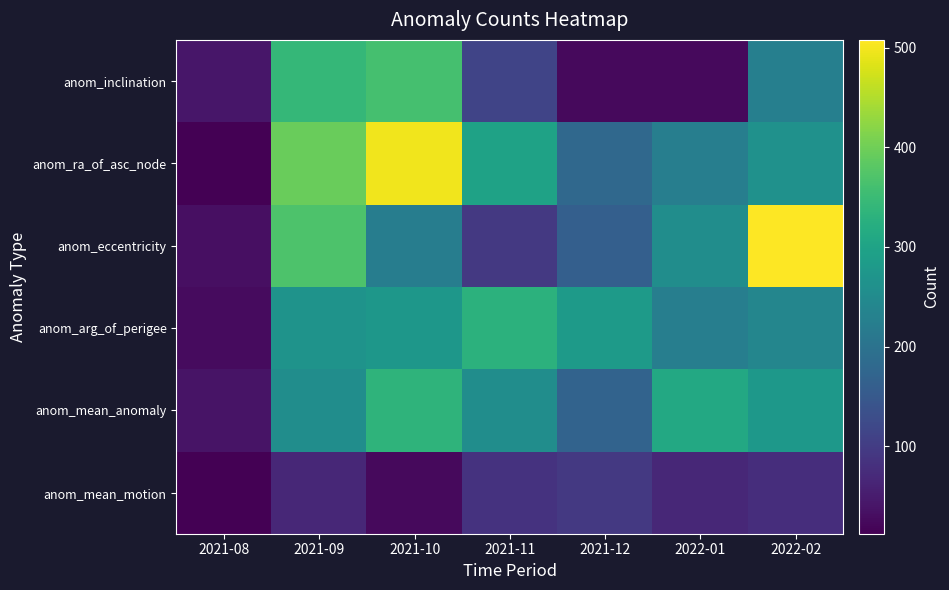

Which series changed the most between 2021-08 and 2022-01?

anom_mean_anomaly